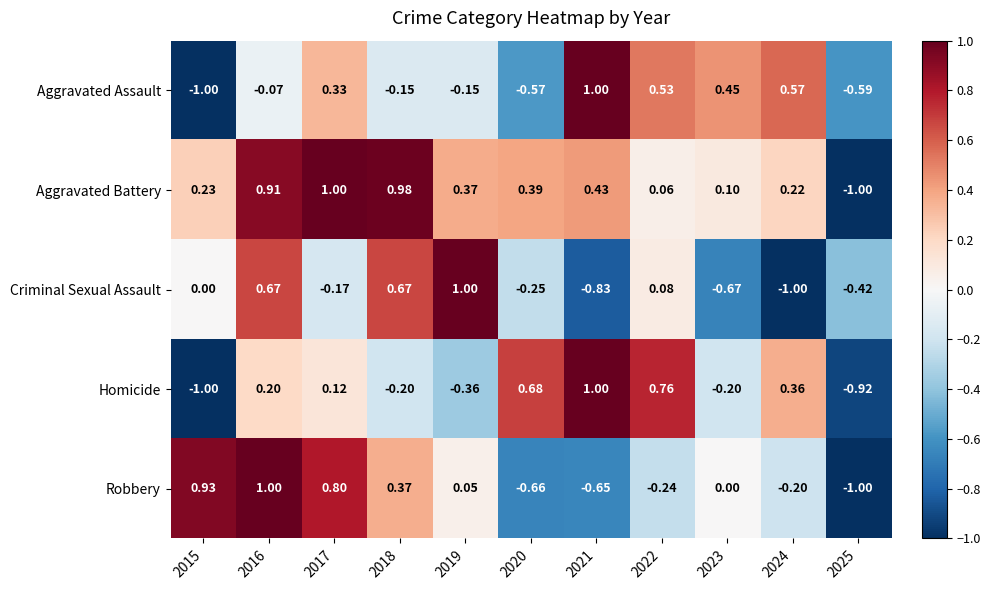

Which series has the largest total across all categories?

Aggravated Battery